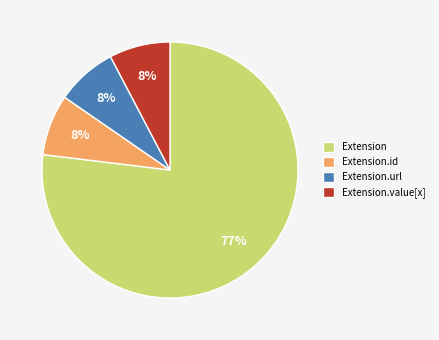

Count the number of slices in the pie.

4